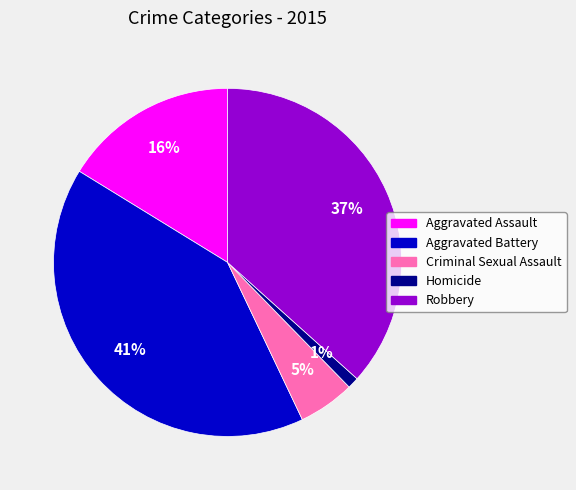

What is the ratio of the value at Robbery to the value at Aggravated Assault?

2.3